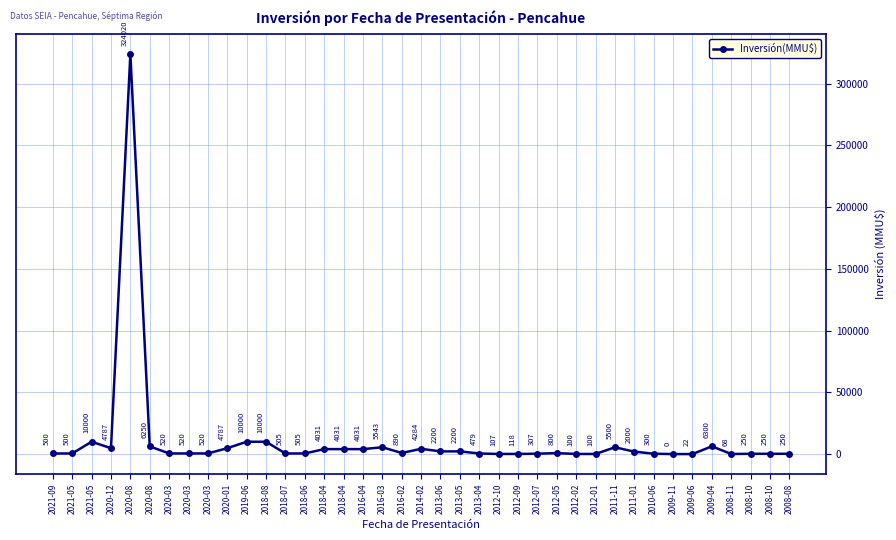

What is the sum of all values?

417575